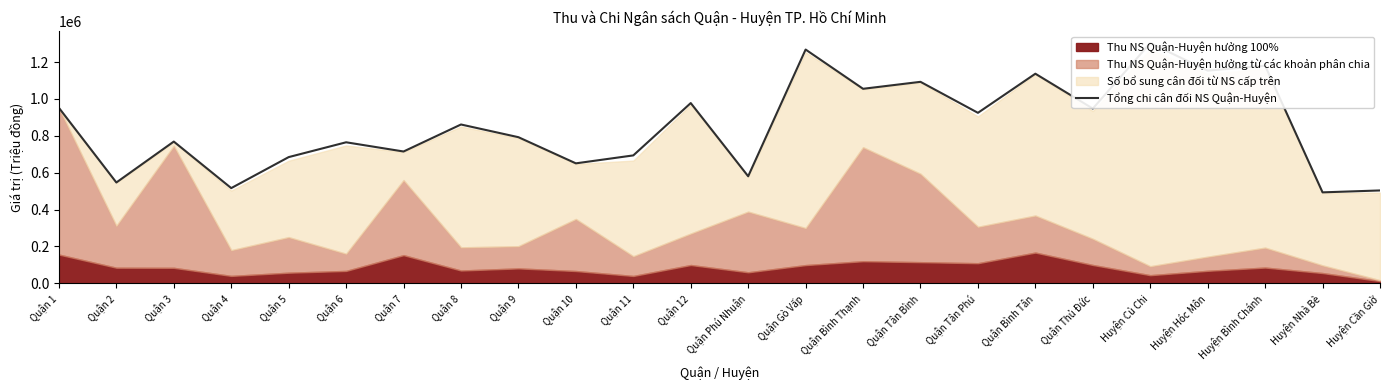

List the labels in order of value, largest first.

Huyện Củ Chi, Quận Gò Vấp, Huyện Bình Chánh, Huyện Hóc Môn, Quận Bình Tân, Quận Tân Bình, Quận Bình Thạnh, Quận 12, Quận 1, Quận Thủ Đức, Quận Tân Phú, Quận 8, Quận 9, Quận 3, Quận 6, Quận 7, Quận 11, Quận 5, Quận 10, Quận Phú Nhuận, Quận 2, Quận 4, Huyện Cần Giờ, Huyện Nhà Bè